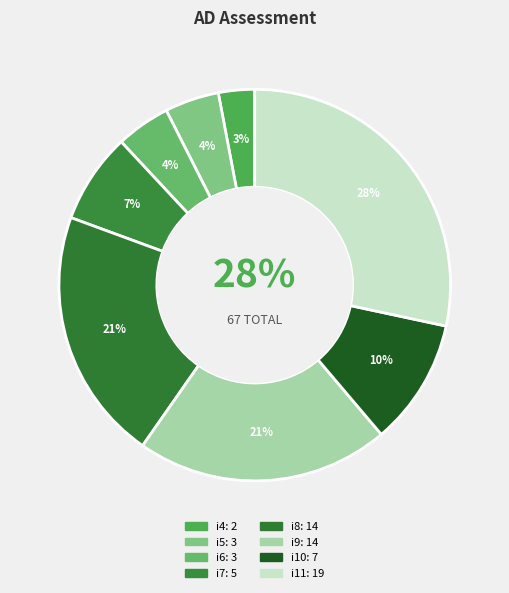

To the nearest percent, what is the average slice percentage?

12%